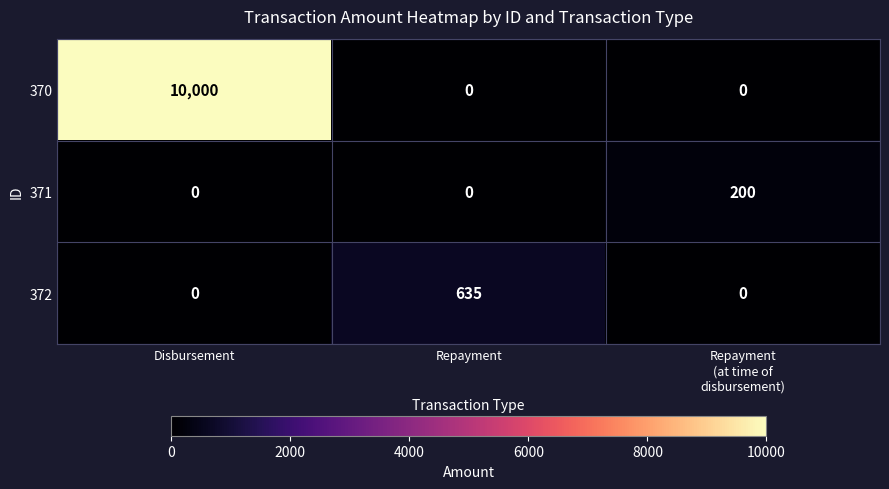

At how many categories does at least one series exceed 6032?

1